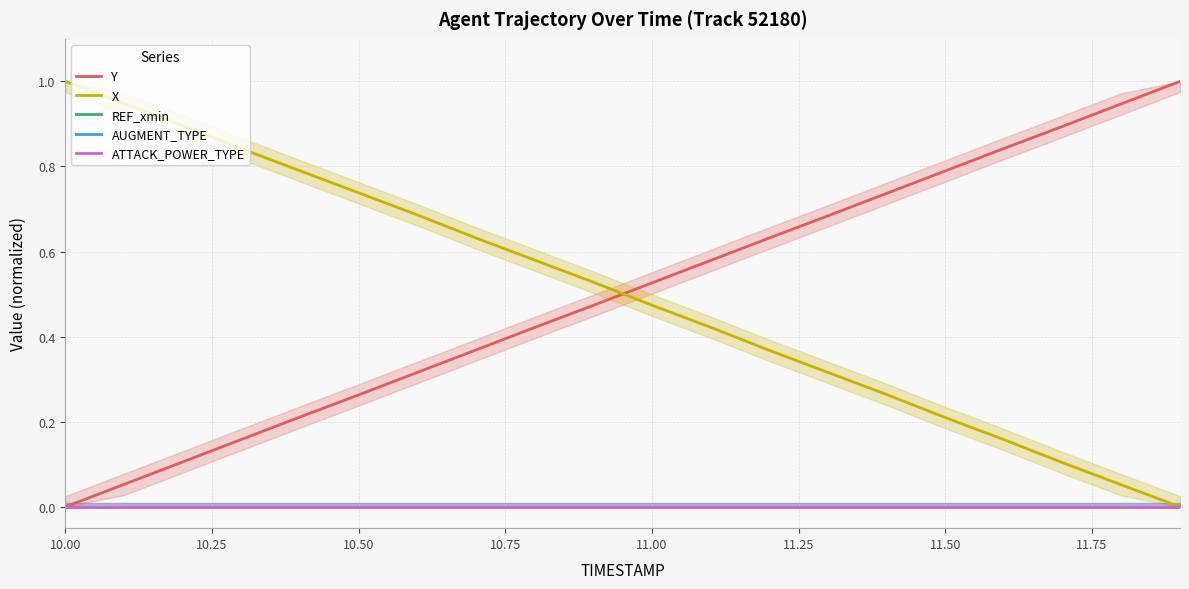

How many series are shown in this chart?

5